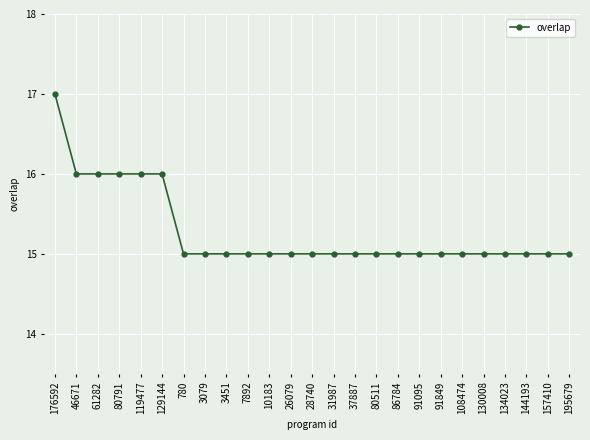

Between 134023 and 176592, which is larger?

176592